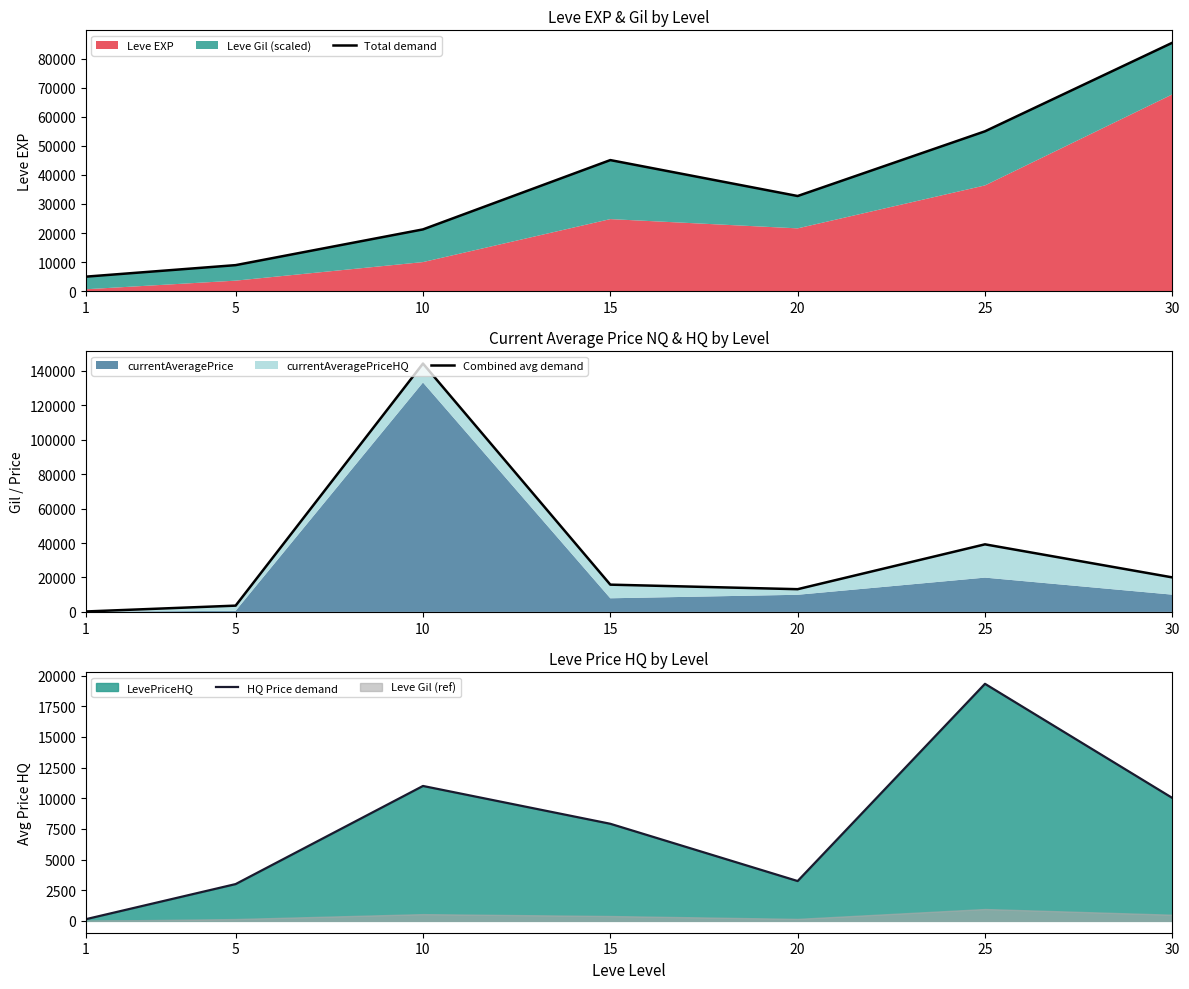

What is the difference between the second highest and second lowest values in the Combined avg demand series?

35602.5